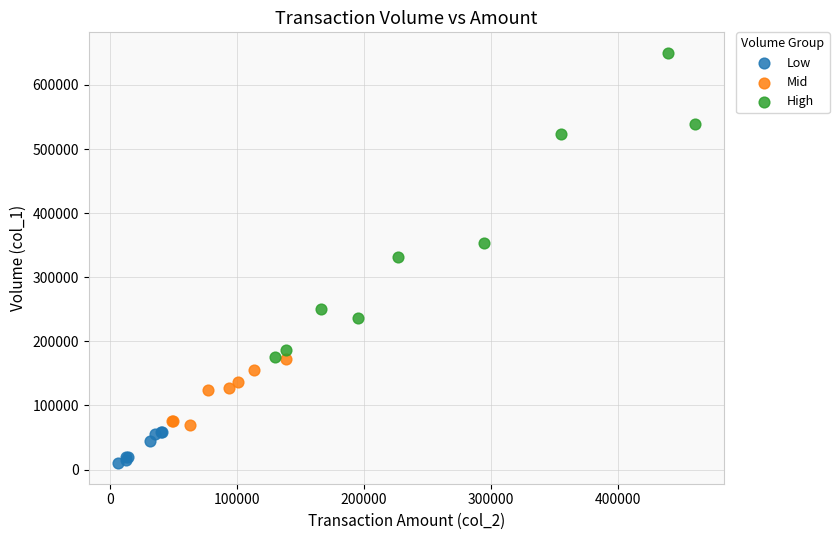

Which series contains the lowest Y value?

Low